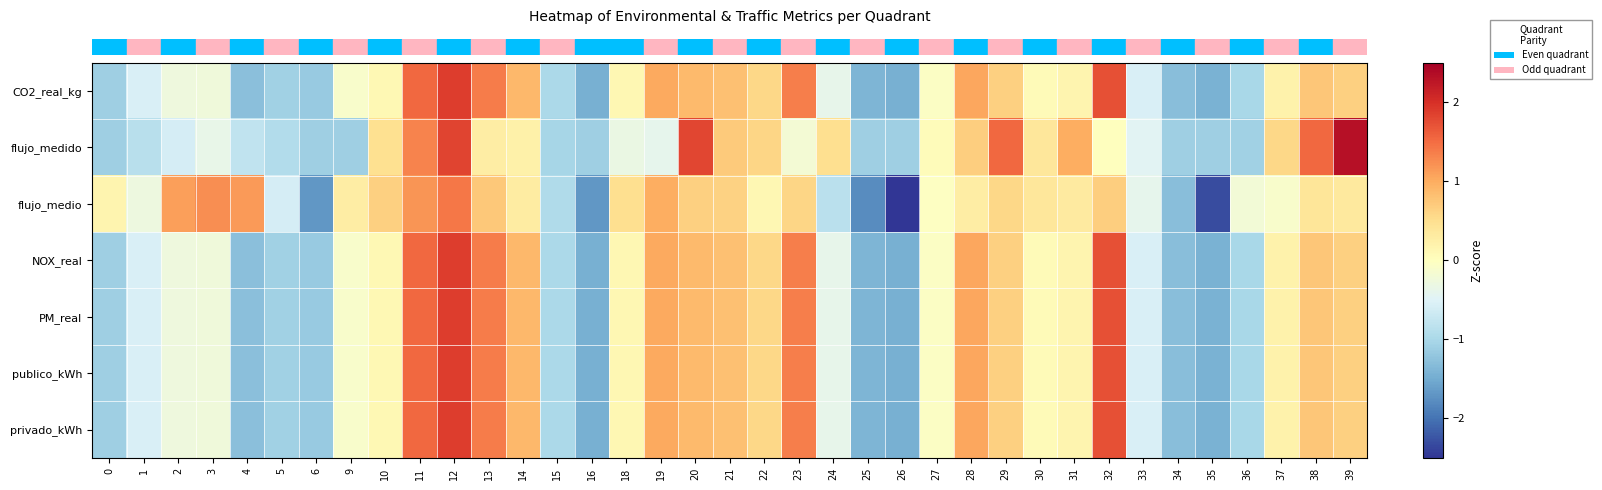

Reading left to right, transcribe all the data shown in this chart.

row_0: -1.1	-0.6	-0.3	-0.2	-1.3	-1.1	-1.2	-0.1	0.1	1.5	1.9	1.4	0.9	-1.0	-1.5	0.1	1.0	0.9	0.8	0.6	1.4	-0.4	-1.4	-1.5	-0.0	1.0	0.6	0.1	0.2	1.7	-0.5	-1.3	-1.4	-1.0	0.2	0.7	0.7
row_1: -1.1	-0.9	-0.6	-0.4	-0.8	-0.9	-1.1	-1.1	0.5	1.3	1.8	0.3	0.2	-1.0	-1.1	-0.3	-0.4	1.8	0.7	0.6	-0.2	0.5	-1.1	-1.1	0.0	0.7	1.5	0.4	1.0	0.0	-0.5	-1.1	-1.1	-1.1	0.6	1.5	2.3
row_2: 0.2	-0.3	1.1	1.2	1.2	-0.6	-1.7	0.3	0.6	1.2	1.4	0.7	0.3	-1.0	-1.7	0.5	1.0	0.7	0.6	0.1	0.6	-0.8	-1.8	-2.5	-0.0	0.3	0.6	0.4	0.3	0.7	-0.4	-1.3	-2.3	-0.2	-0.1	0.4	0.3
row_3: -1.1	-0.6	-0.3	-0.2	-1.3	-1.1	-1.2	-0.1	0.1	1.5	1.9	1.4	0.9	-1.0	-1.5	0.1	1.0	0.9	0.8	0.6	1.4	-0.4	-1.4	-1.5	-0.0	1.0	0.6	0.1	0.2	1.7	-0.5	-1.3	-1.4	-1.0	0.2	0.7	0.7
row_4: -1.1	-0.6	-0.3	-0.2	-1.3	-1.1	-1.2	-0.1	0.1	1.5	1.9	1.4	0.9	-1.0	-1.5	0.1	1.0	0.9	0.8	0.6	1.4	-0.4	-1.4	-1.5	-0.0	1.0	0.6	0.1	0.2	1.7	-0.5	-1.3	-1.4	-1.0	0.2	0.7	0.7
row_5: -1.1	-0.6	-0.3	-0.2	-1.3	-1.1	-1.2	-0.1	0.1	1.5	1.9	1.4	0.9	-1.0	-1.5	0.1	1.0	0.9	0.8	0.6	1.4	-0.4	-1.4	-1.5	-0.0	1.0	0.6	0.1	0.2	1.7	-0.5	-1.3	-1.4	-1.0	0.2	0.7	0.7
row_6: -1.1	-0.6	-0.3	-0.2	-1.3	-1.1	-1.2	-0.1	0.1	1.5	1.9	1.4	0.9	-1.0	-1.5	0.1	1.0	0.9	0.8	0.6	1.4	-0.4	-1.4	-1.5	-0.0	1.0	0.6	0.1	0.2	1.7	-0.5	-1.3	-1.4	-1.0	0.2	0.7	0.7